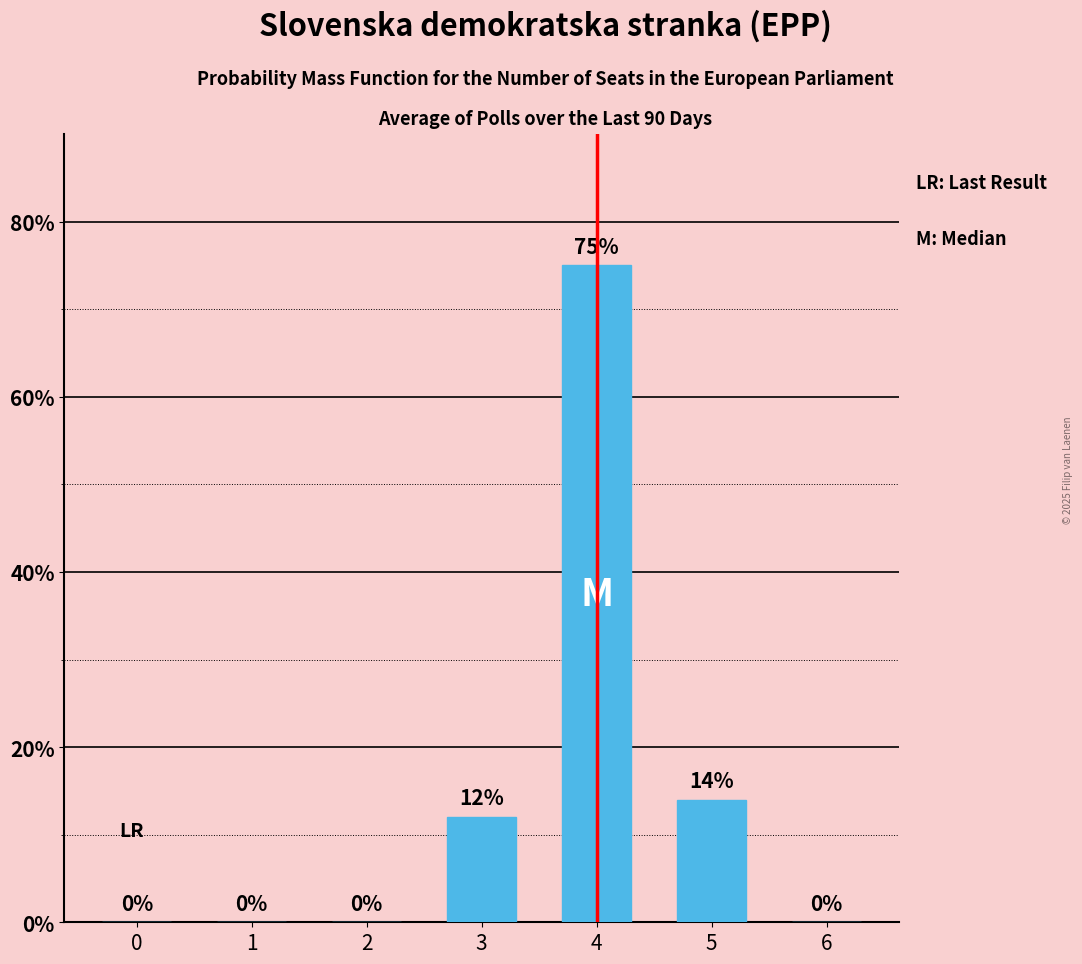

The value at 6 is 0. True or false?

True